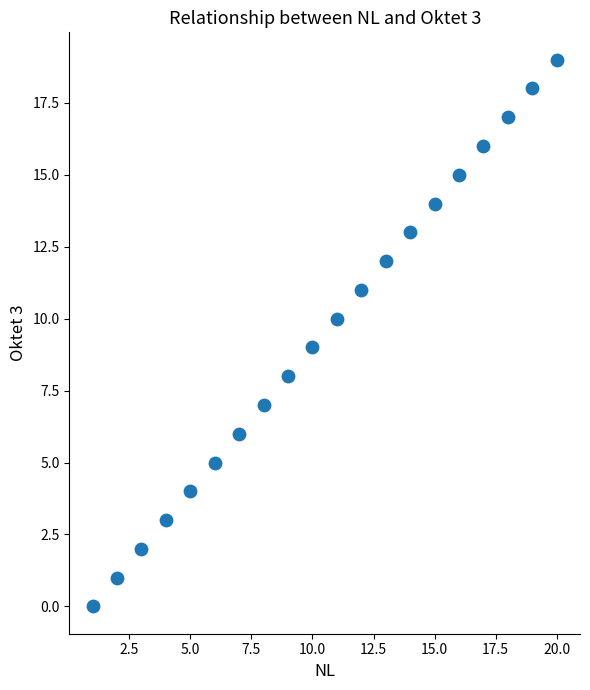

What is the range of X values (max minus min)?

19